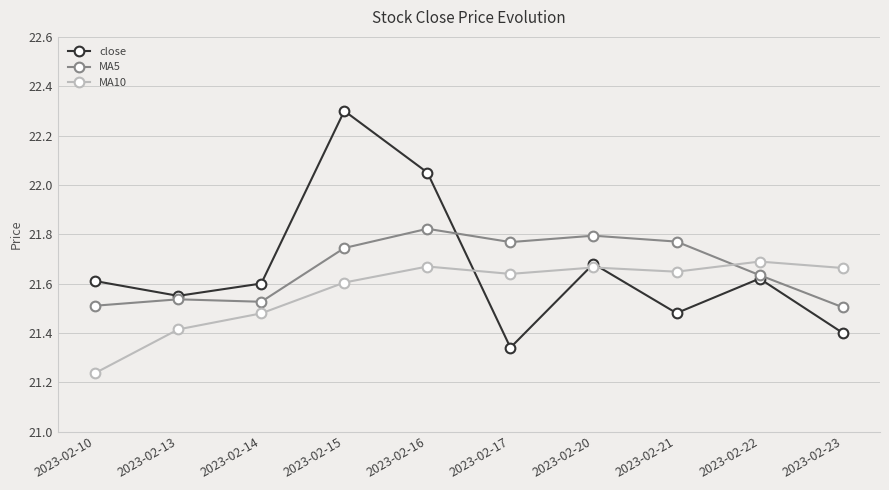

What are all the series names shown in the legend?

close, MA5, MA10